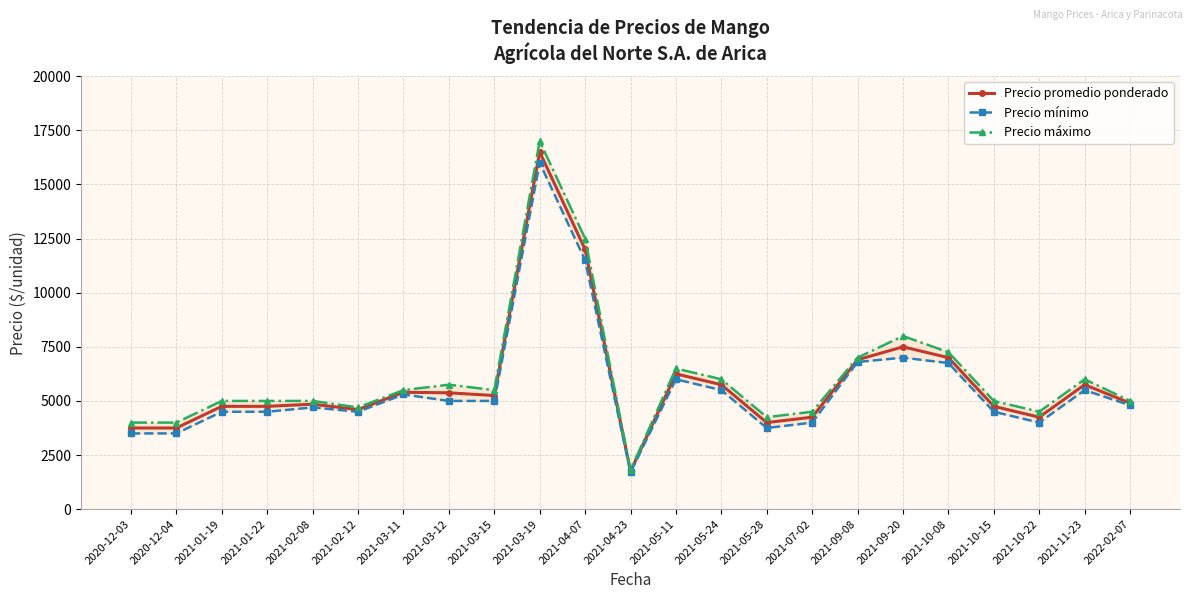

Is the value of Precio máximo at 2021-09-20 greater than the value of Precio mínimo at 2021-03-12?

Yes